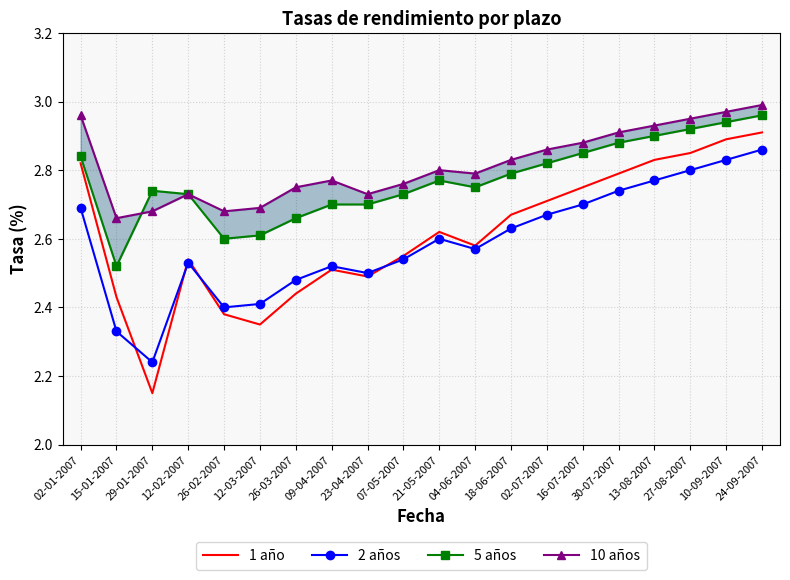

Is this an area chart (filled region under the line)?

No